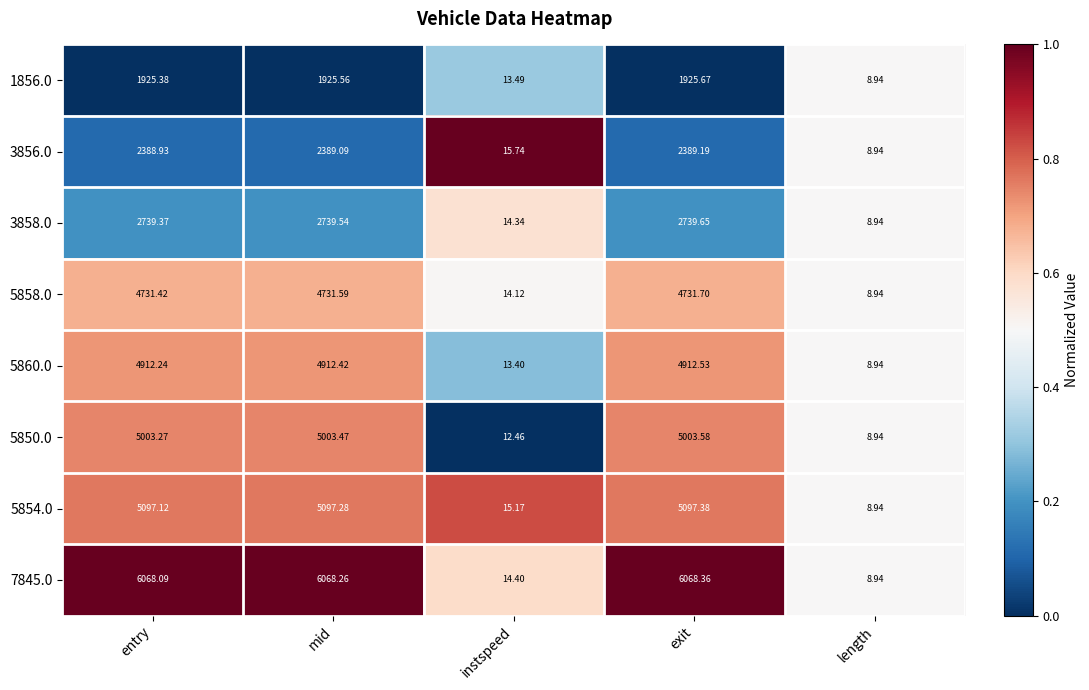

Where is 1856.0 nearest to the value 967?

instspeed